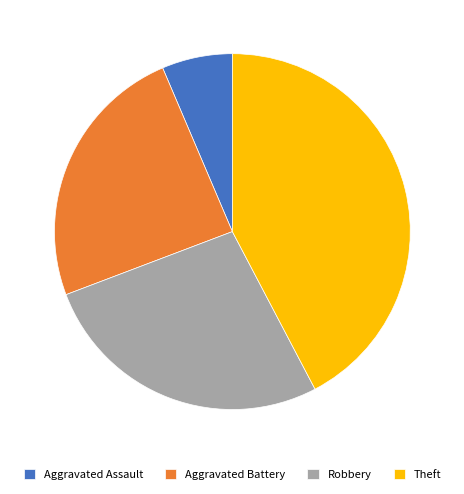

How many segments does this pie chart have?

4